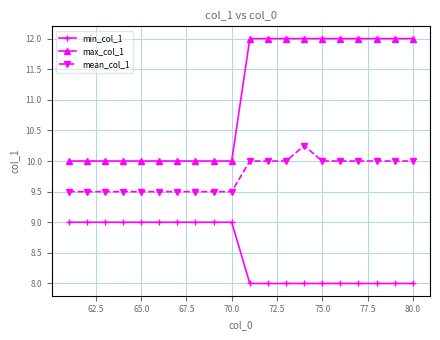

Rank the series by their average value, from lowest to highest.

min_col_1, mean_col_1, max_col_1